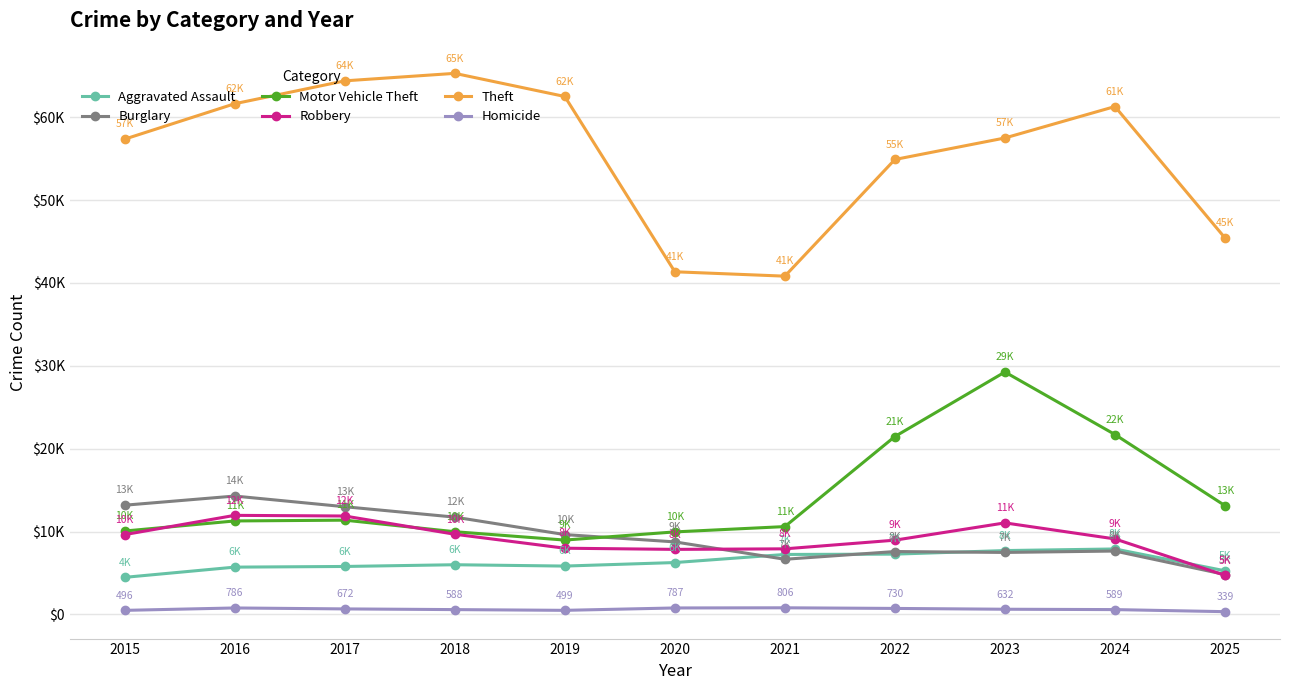

What are all the series names shown in the legend?

Aggravated Assault, Burglary, Motor Vehicle Theft, Robbery, Theft, Homicide